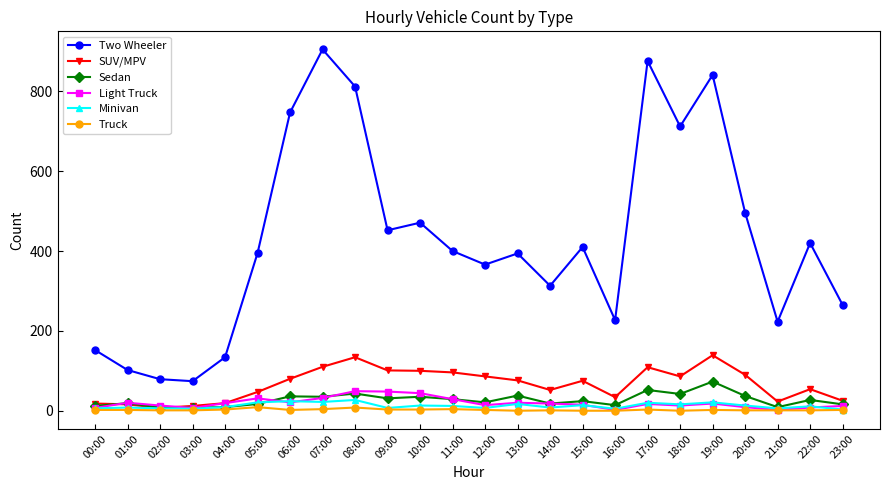

What value does the SUV/MPV series have at 22:00?

54